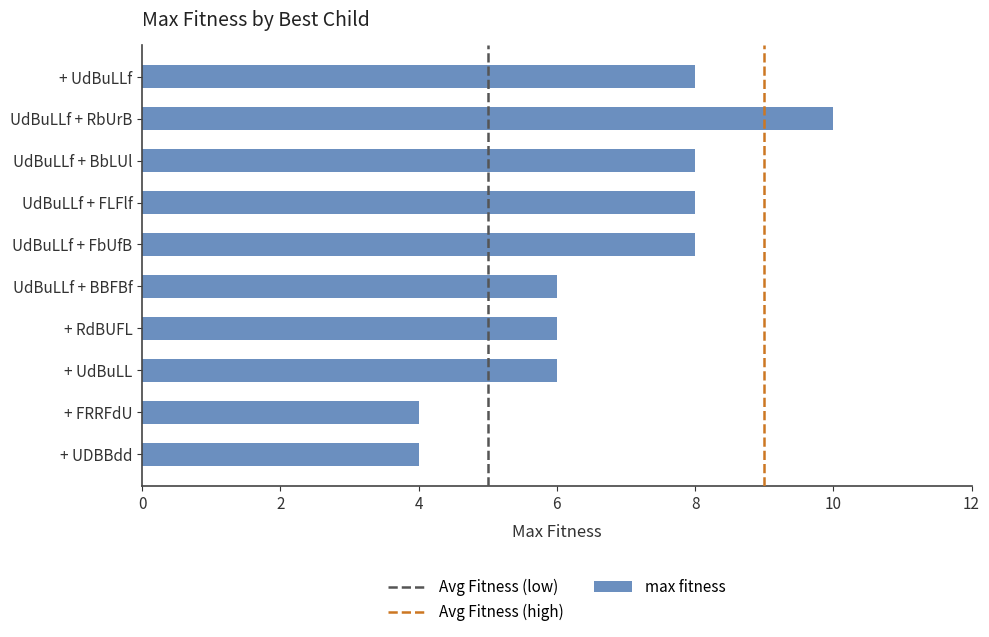

What is the sum of all values?

68